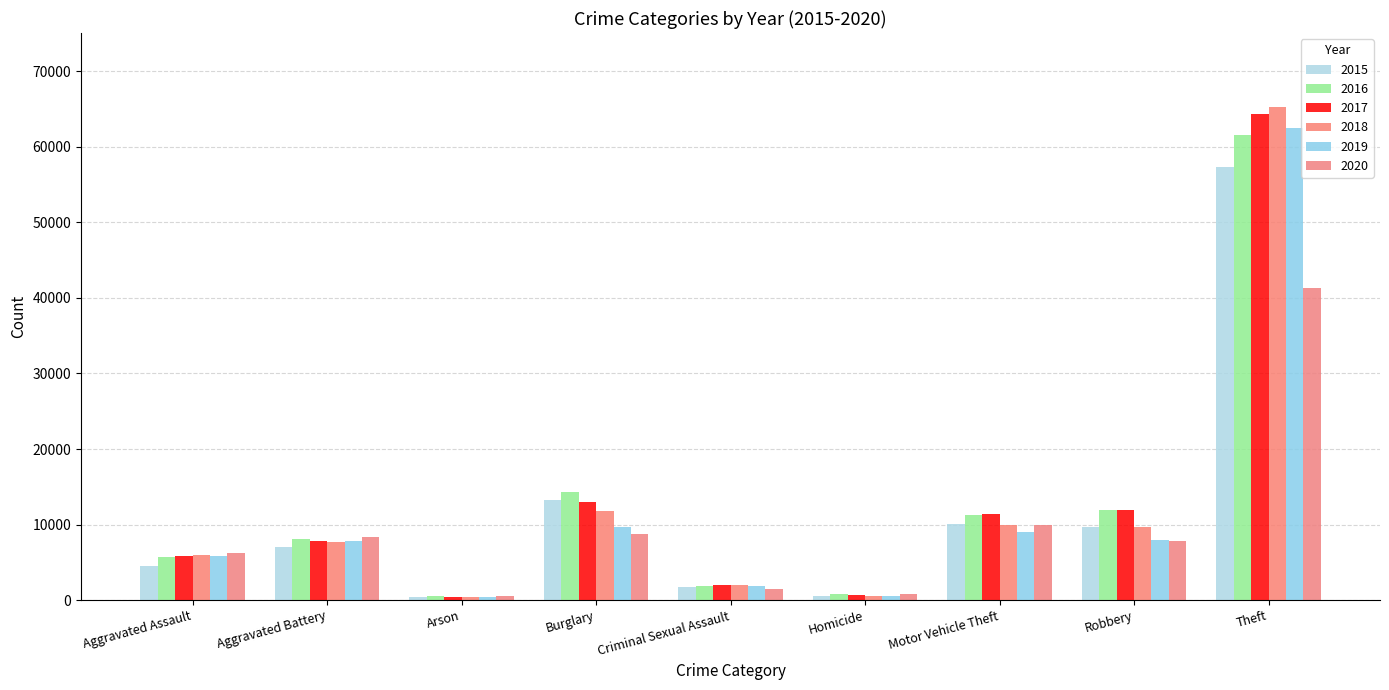

Reading right to left, list all the values displayed in this chart.

2015: 57350	9638	10068	496	1680	13184	448	7018	4480
2016: 61621	11960	11286	786	1831	14289	515	8085	5712
2017: 64385	11880	11380	672	1957	13001	444	7845	5793
2018: 65286	9680	9985	589	1998	11747	373	7734	6001
2019: 62491	7994	8977	498	1888	9638	376	7857	5841
2020: 41321	7855	9959	787	1467	8757	588	8319	6263